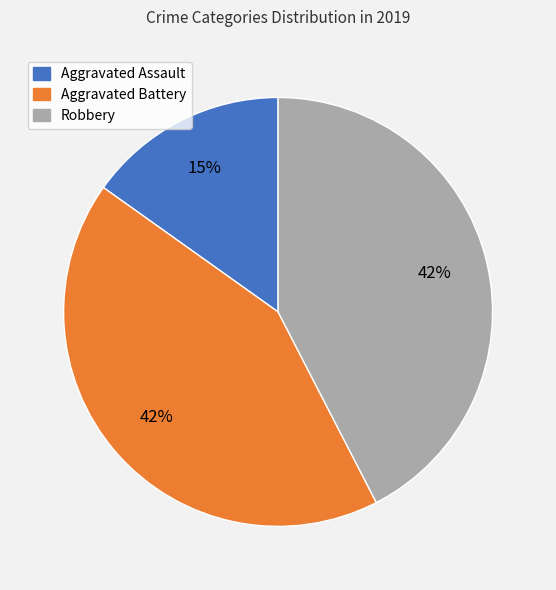

Which category has the smallest portion of the pie?

Aggravated Assault